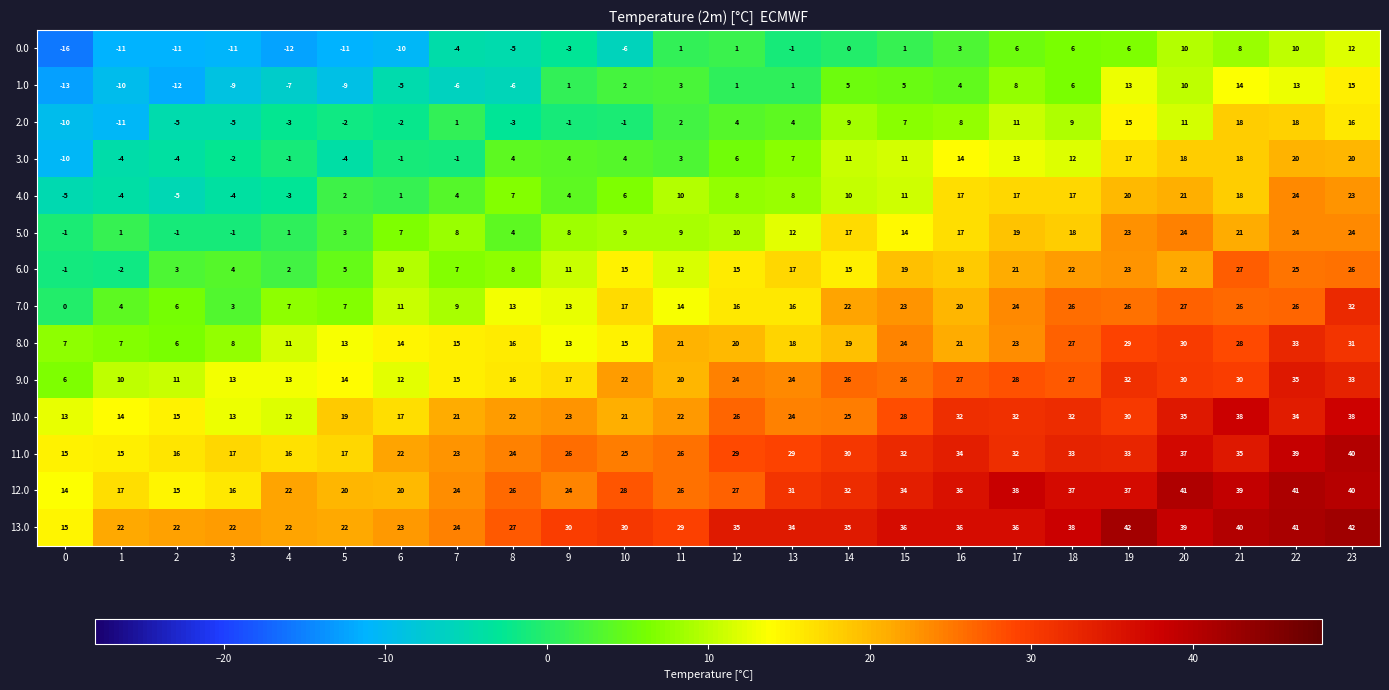

How many values in the 7.0 series are below 16?

11